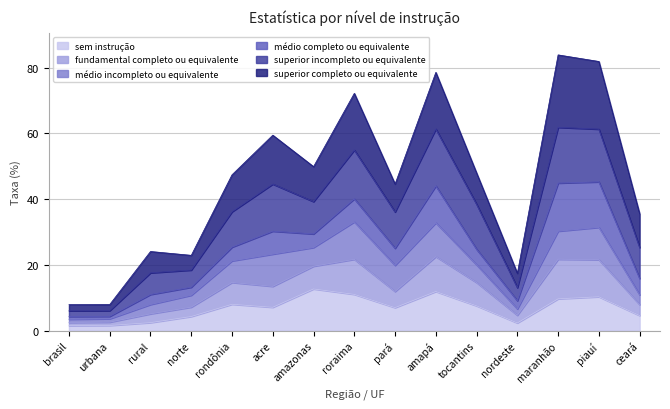

What is the greatest value displayed?

83.9